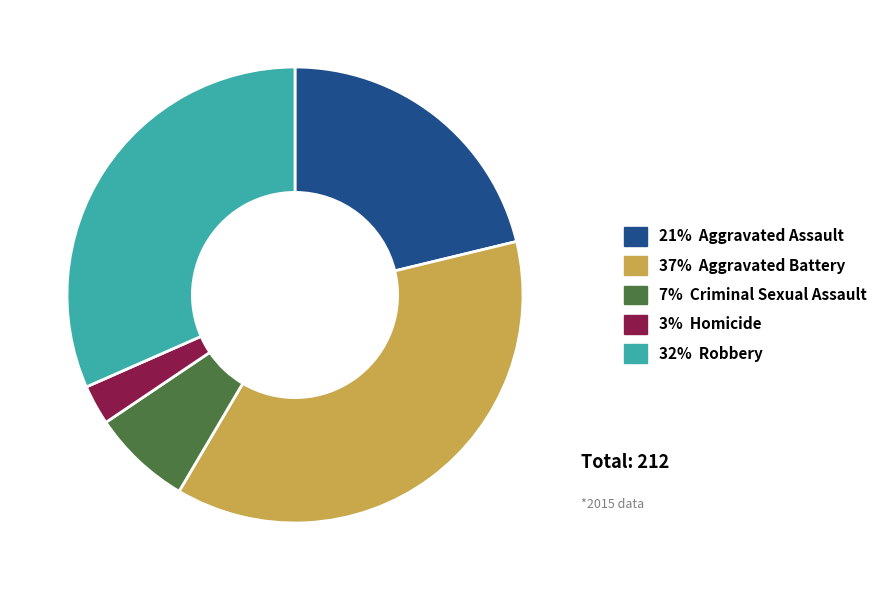

Does 32% Robbery represent more than half of the total?

No